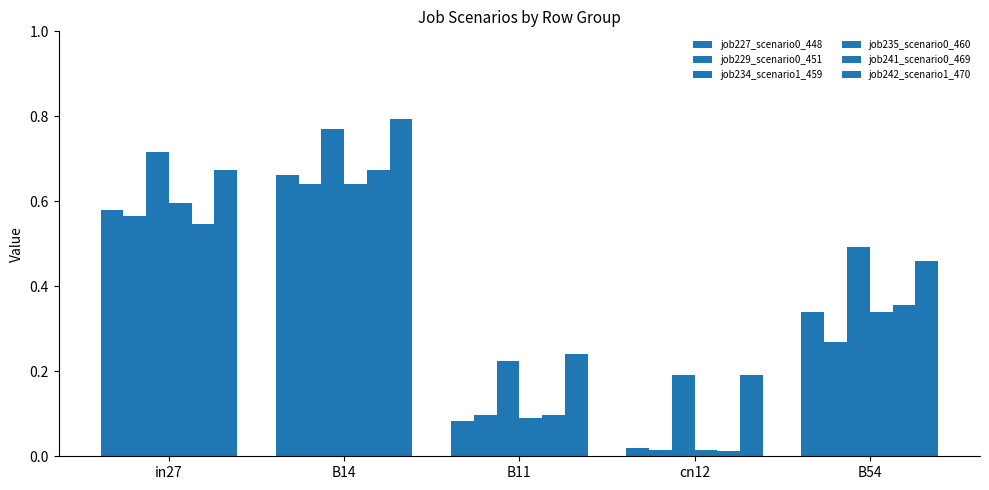

What is the label of the 1st bar from the left?

in27